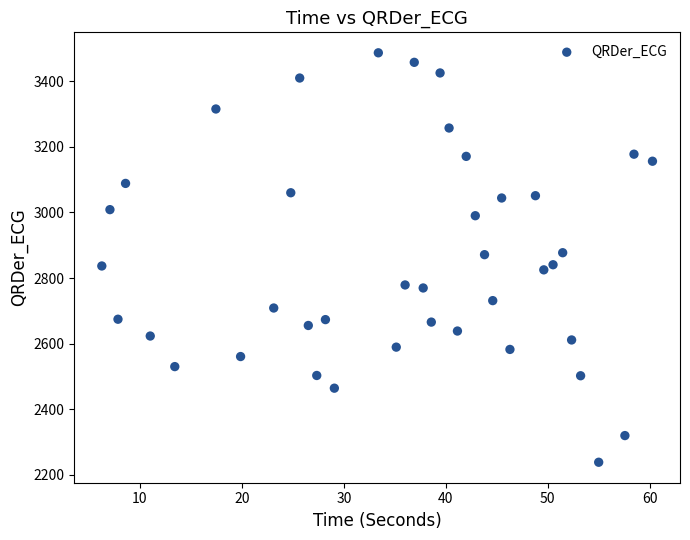

What is the range of X values (max minus min)?

54.0